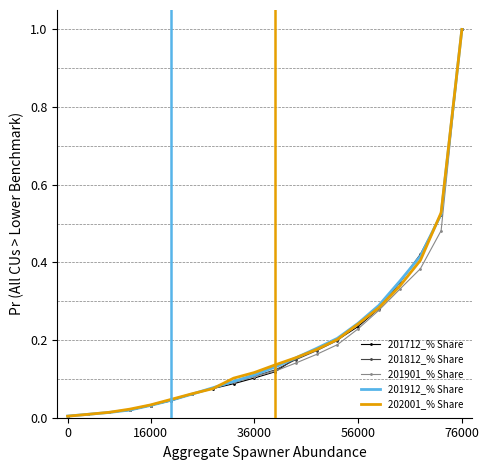

What is the greatest value displayed?

1.0